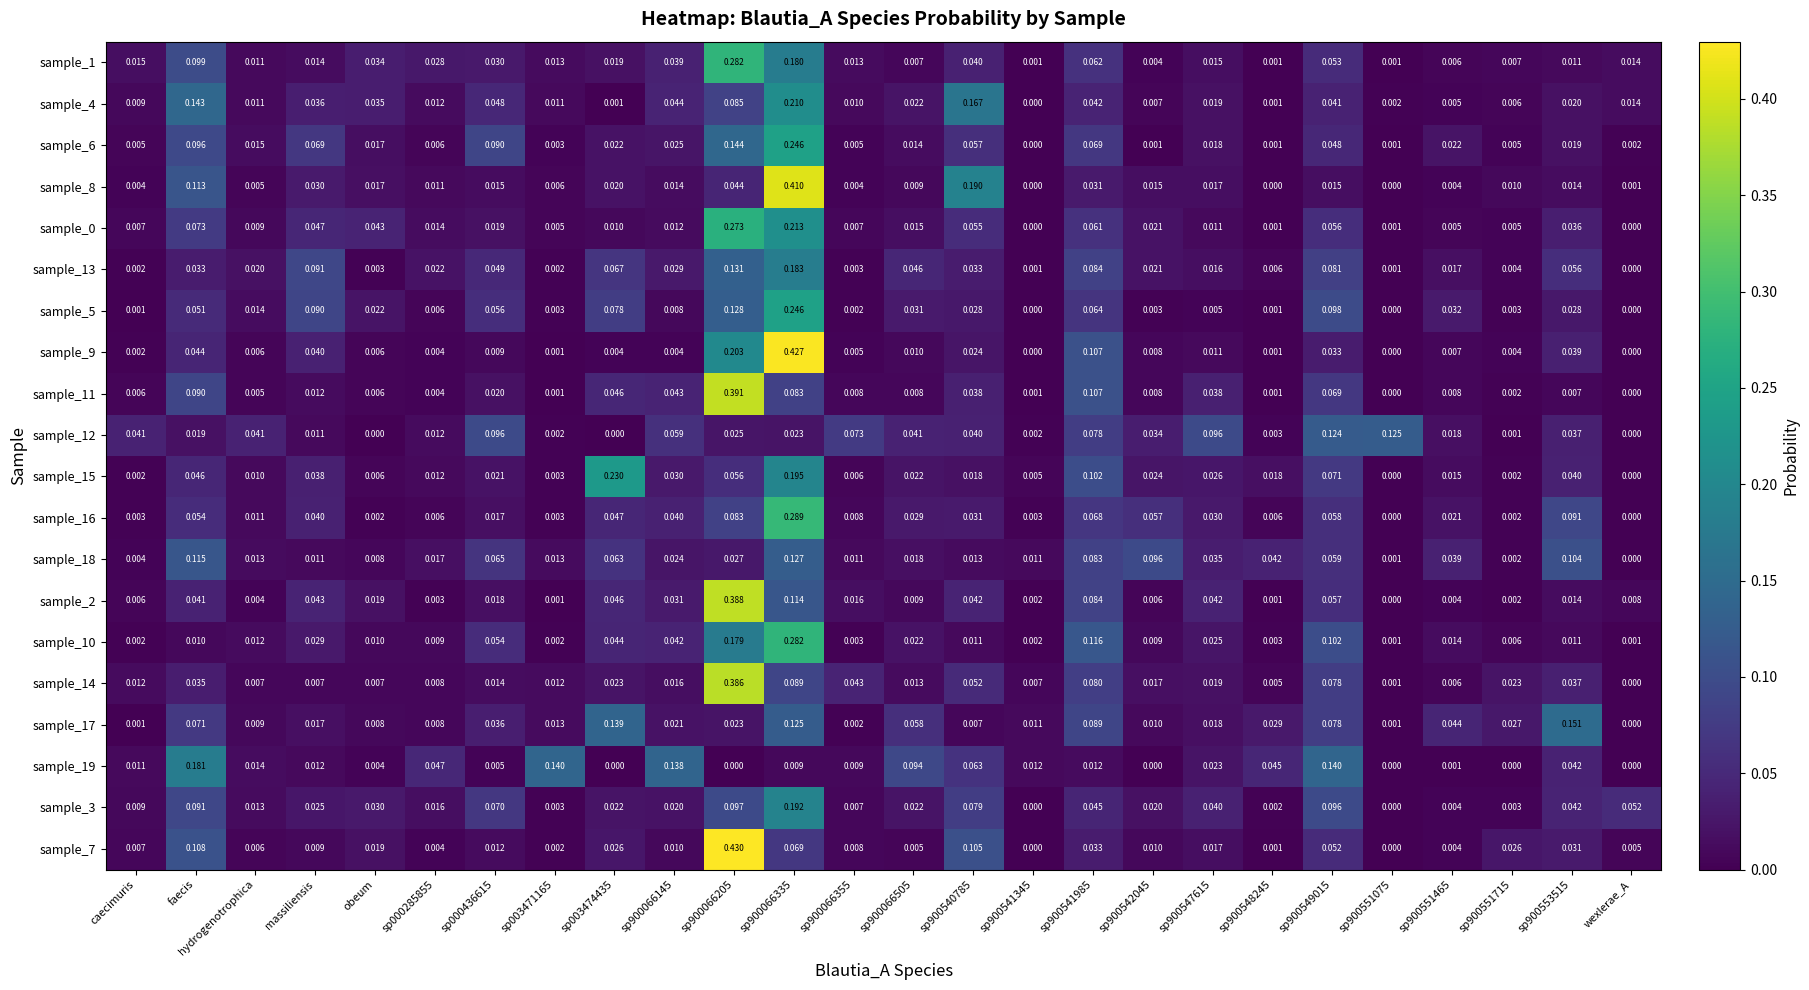

Is the value of sample_17 at sp900542045 greater than the value of sample_1 at caecimuris?

No